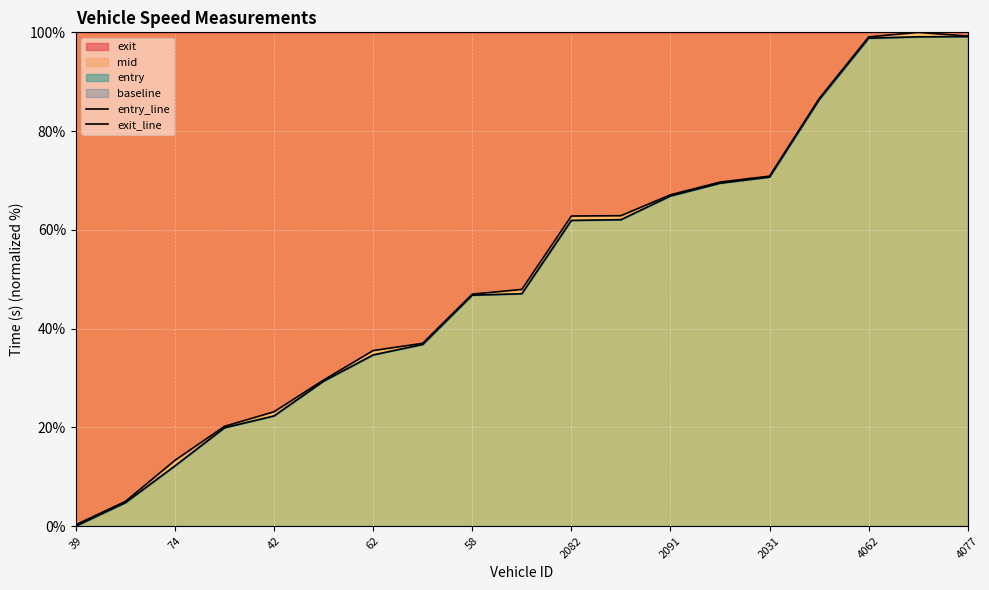

Rank the series by their average value, from lowest to highest.

entry_line, exit_line